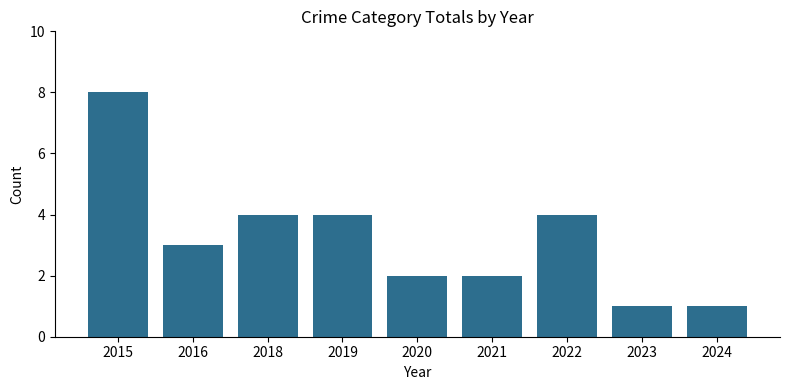

Reading left to right, list all the values displayed in this chart.

8	3	4	4	2	2	4	1	1